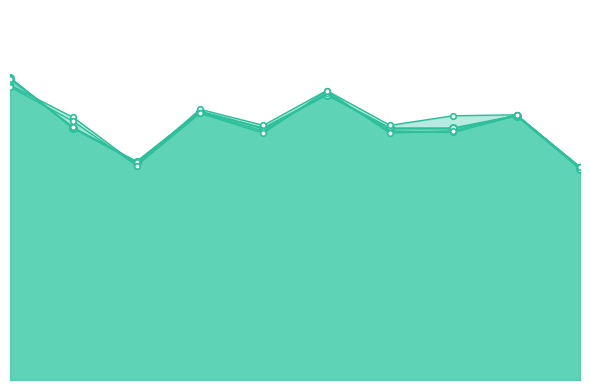

What is the maximum value shown in the chart?

0.9